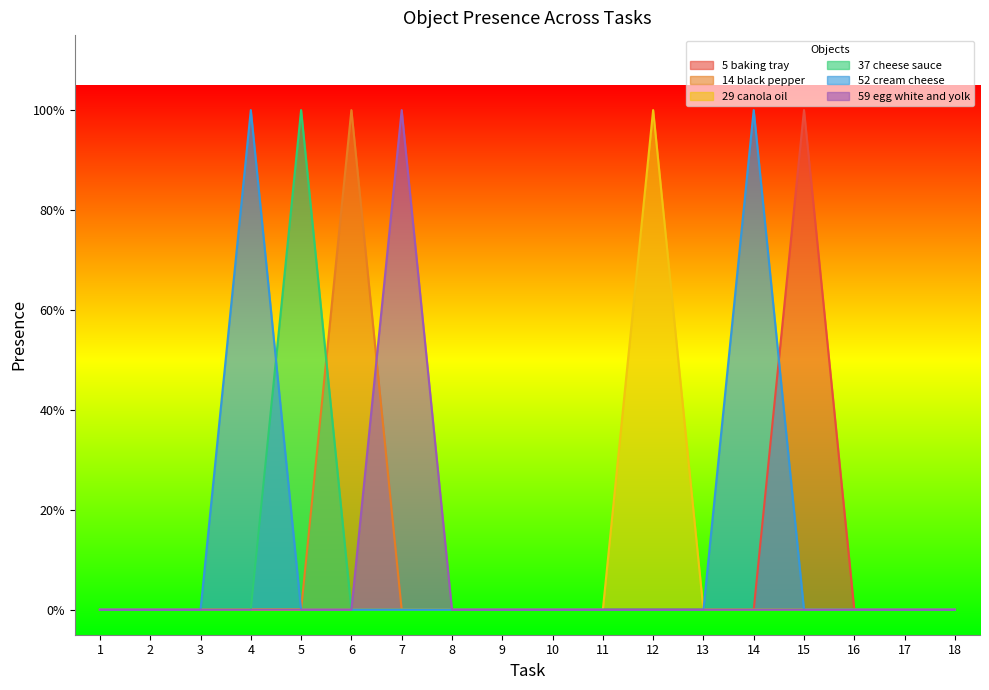

At which category is the sum across all series the highest?

4